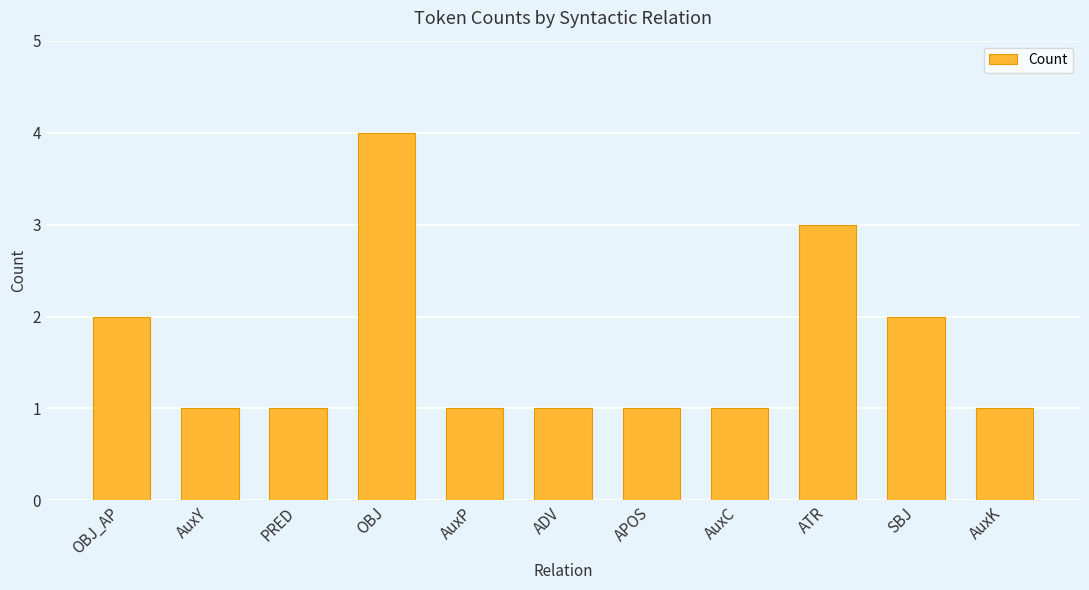

What is the value of the 4th bar from the left?

4